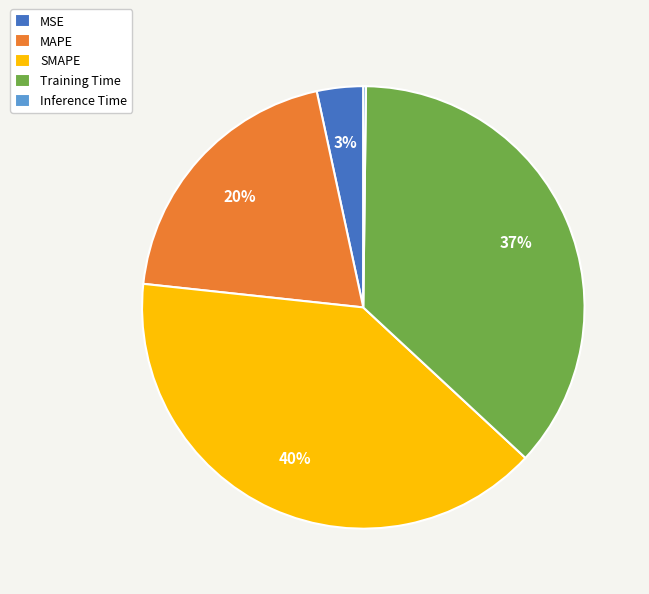

To the nearest percent, what portion does MAPE represent?

20%